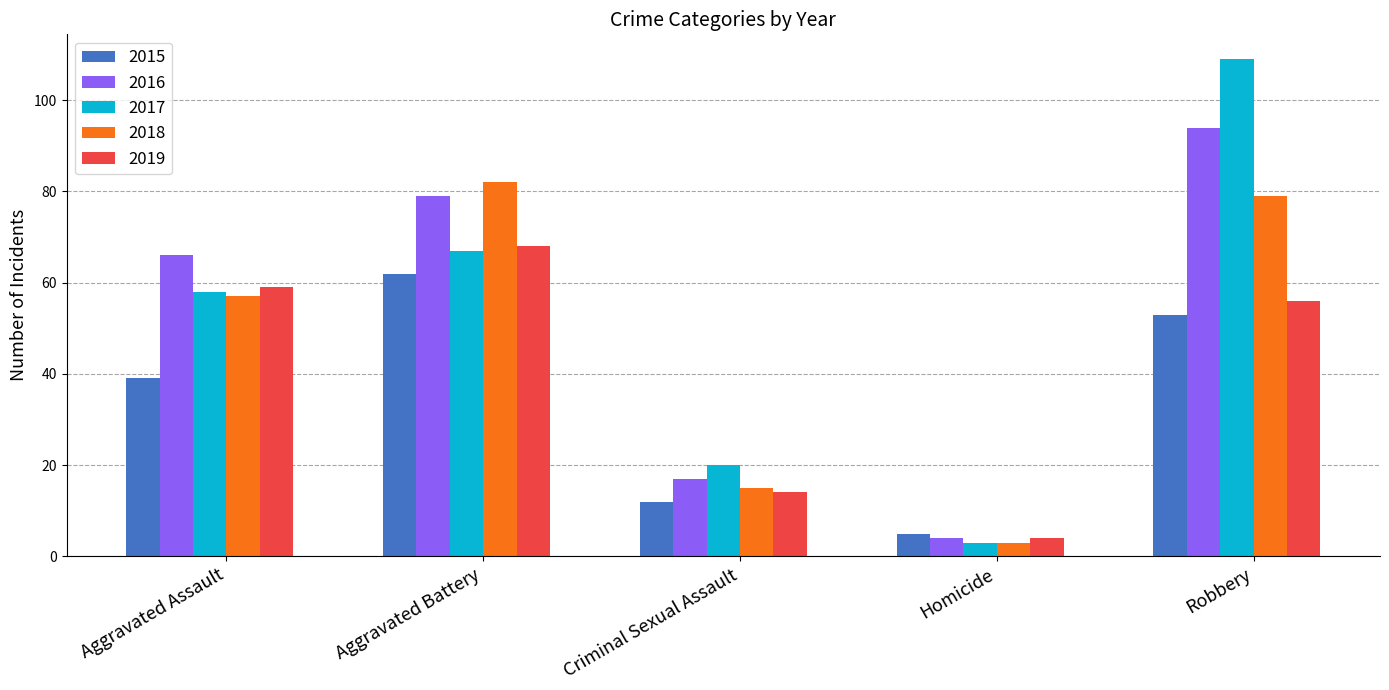

Is it true that 2015 equals 12 at Criminal Sexual Assault?

True